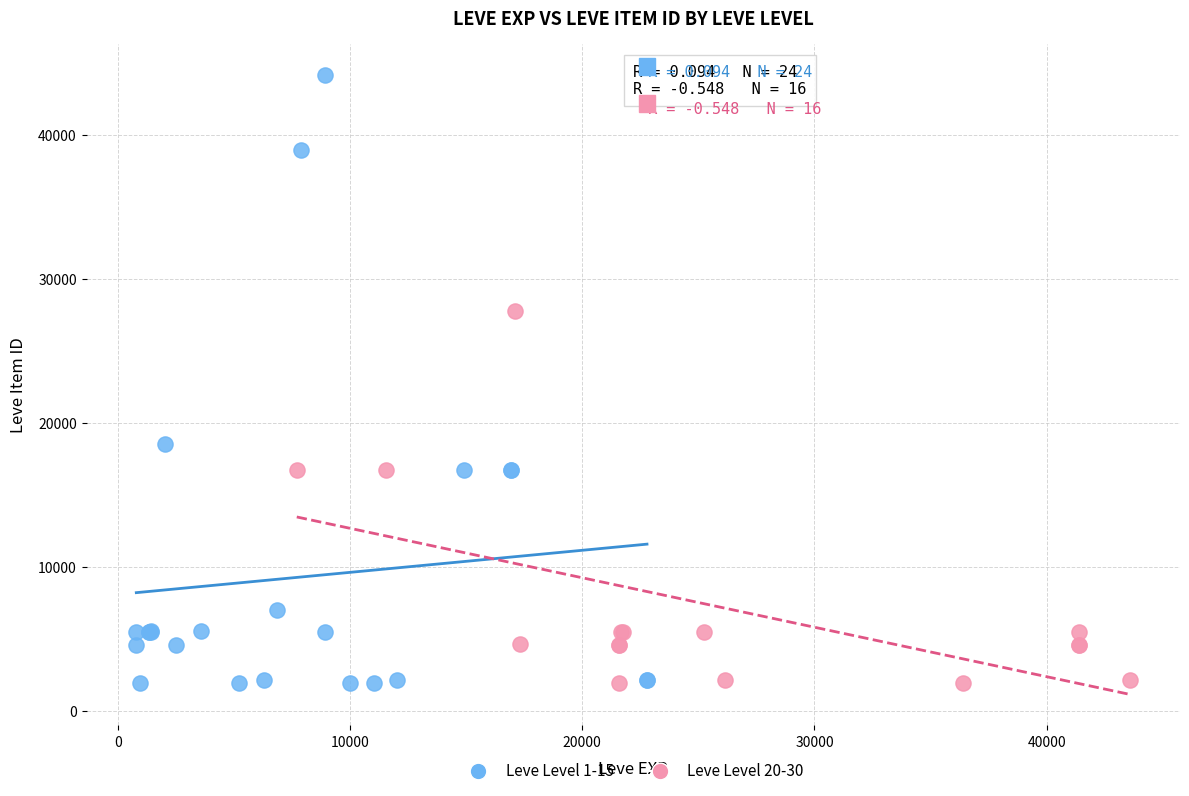

Which series has the largest Y range (max minus min)?

Leve Level 1-15